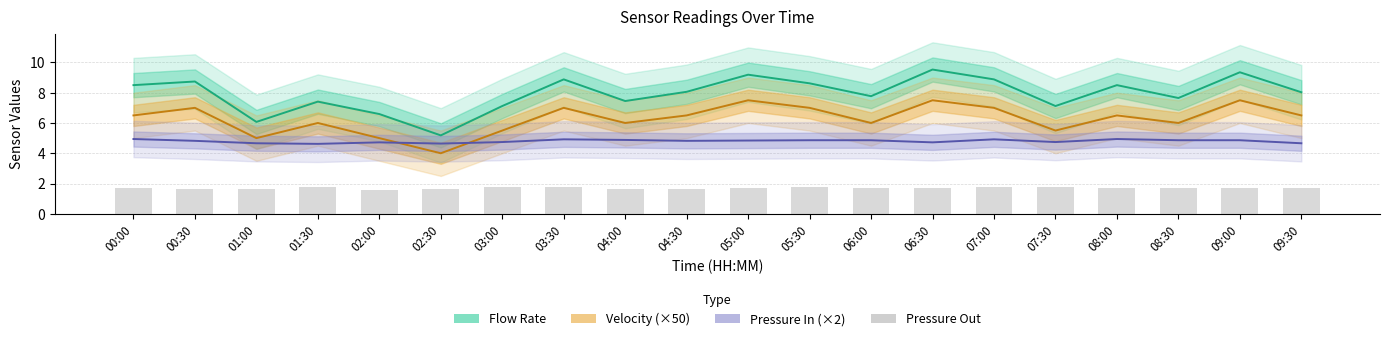

Which category has the lowest value across all series?

02:00